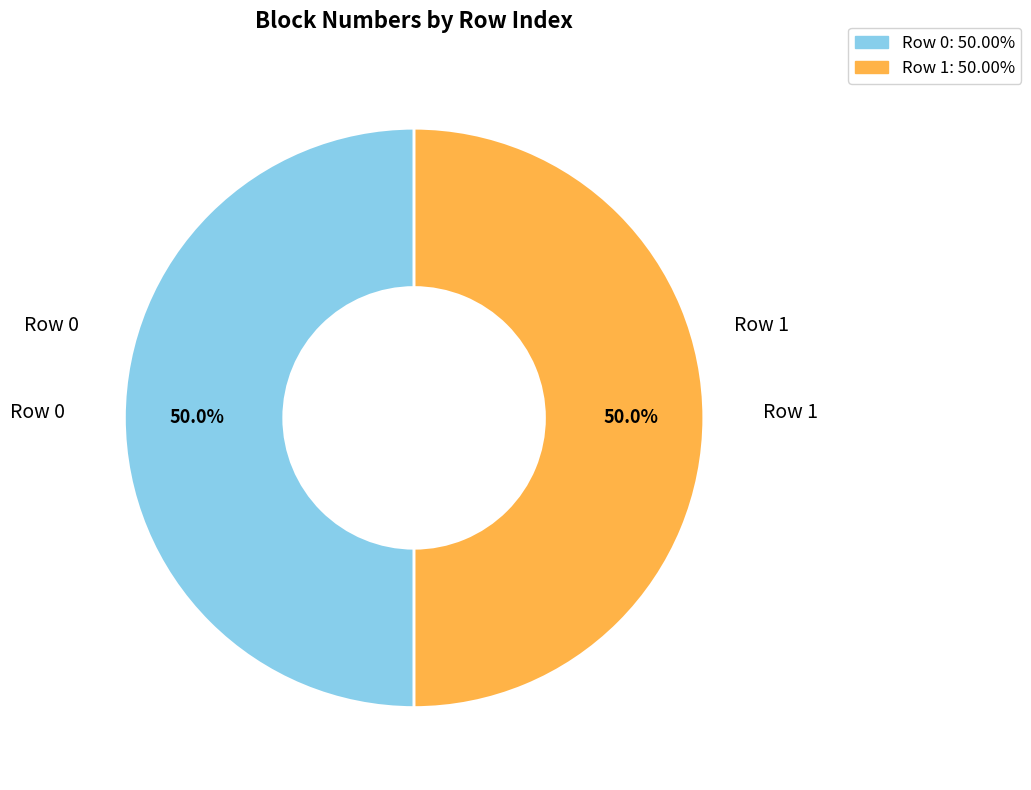

What is the majority slice?

1